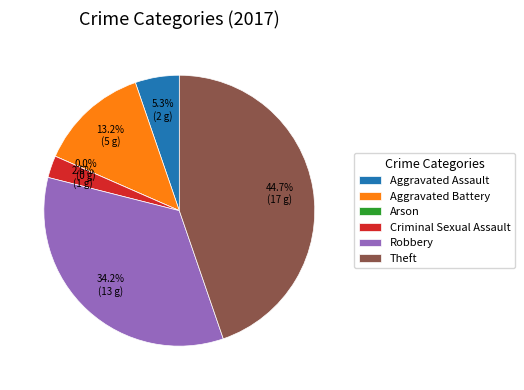

True or false: Aggravated Battery accounts for 13% of the total.

True